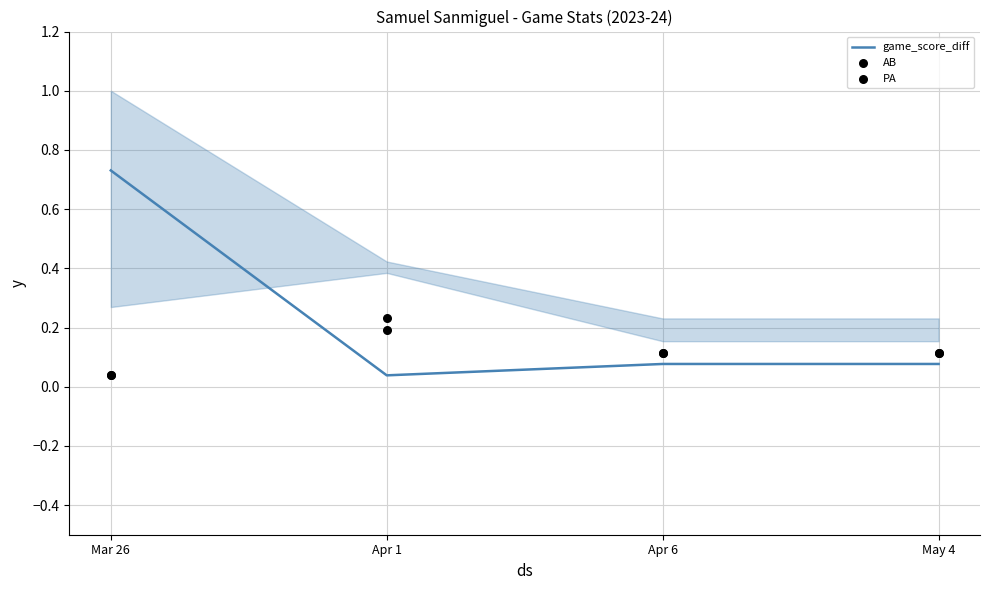

At which category is the sum across all series the highest?

Mar 26